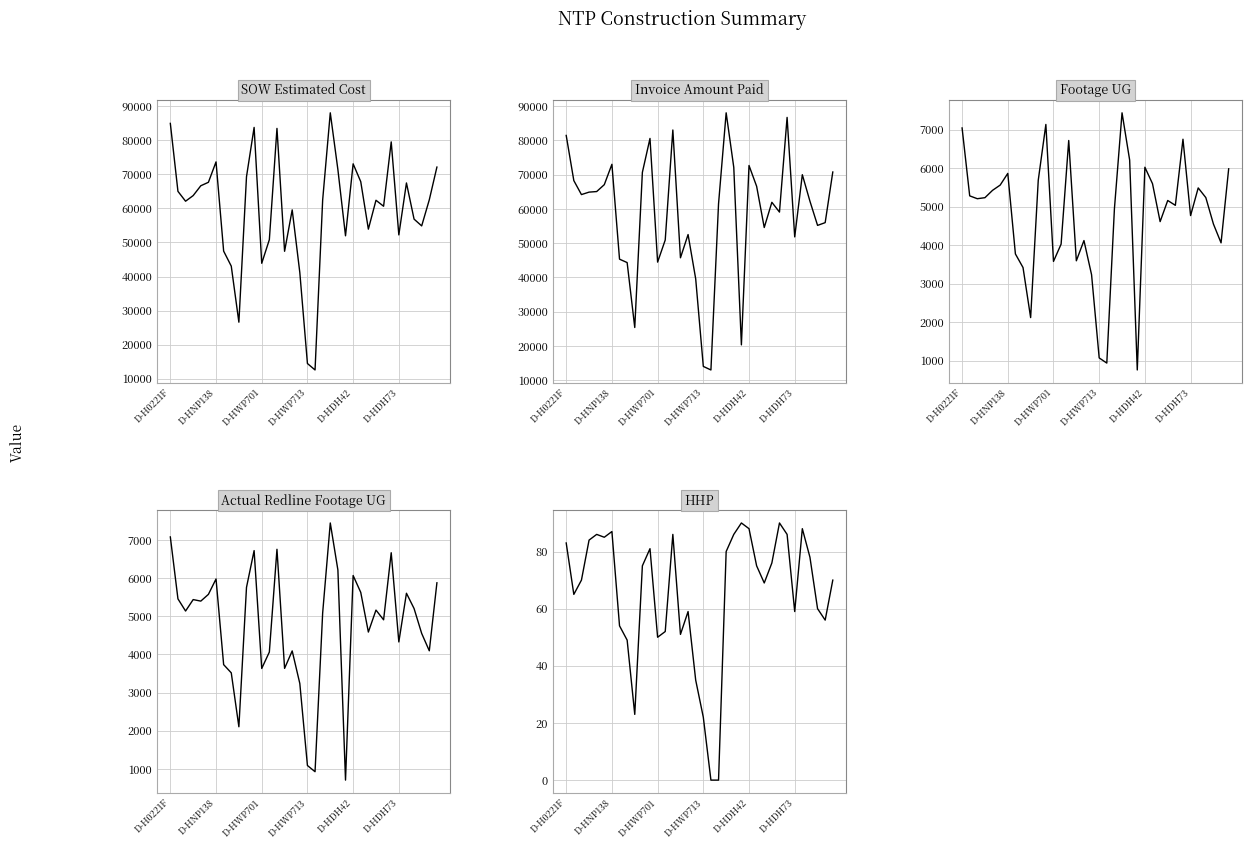

What is the difference between the SOW Estimated Cost values at 30 and 23?

264.0